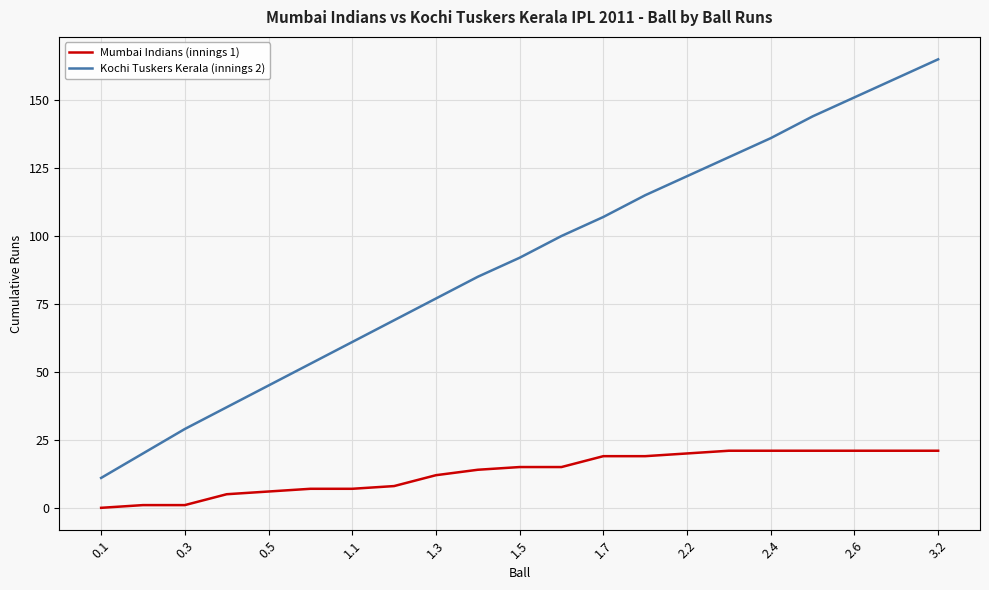

True or false: Kochi Tuskers Kerala (innings 2) and Mumbai Indians (innings 1) cross at least once.

False